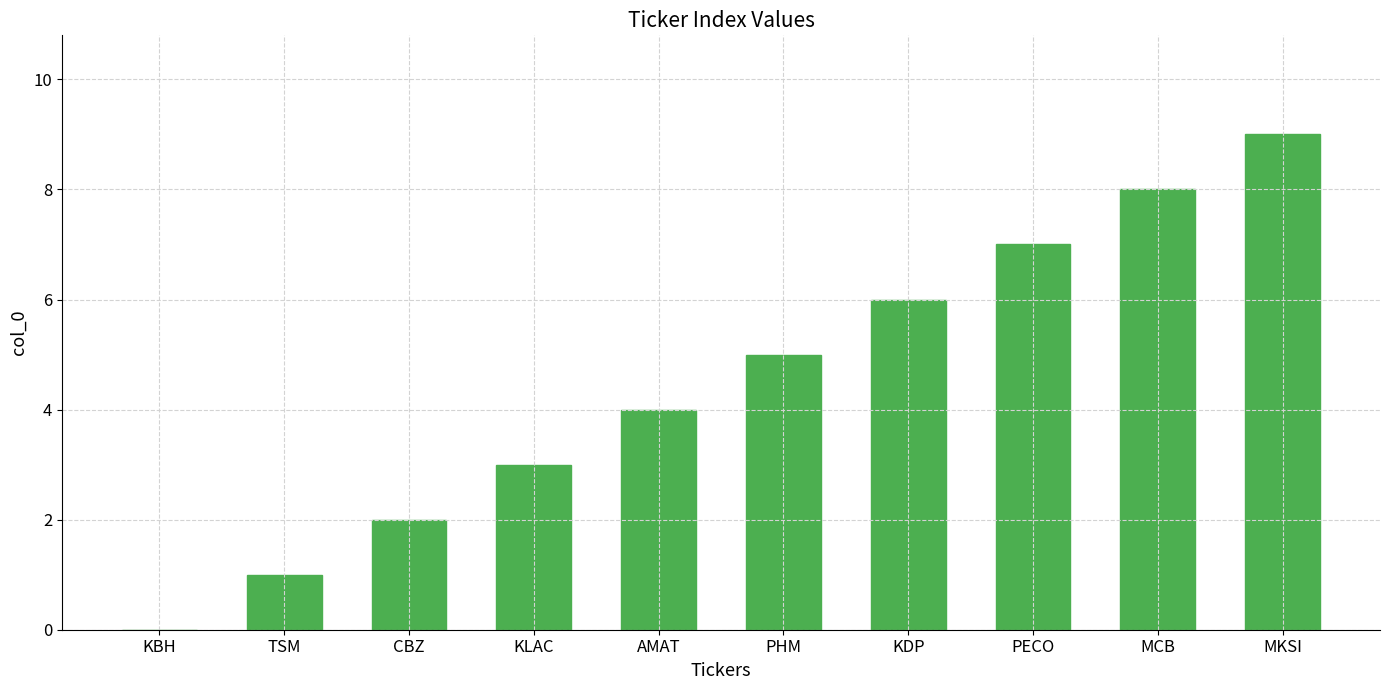

How many distinct data groups are displayed?

1